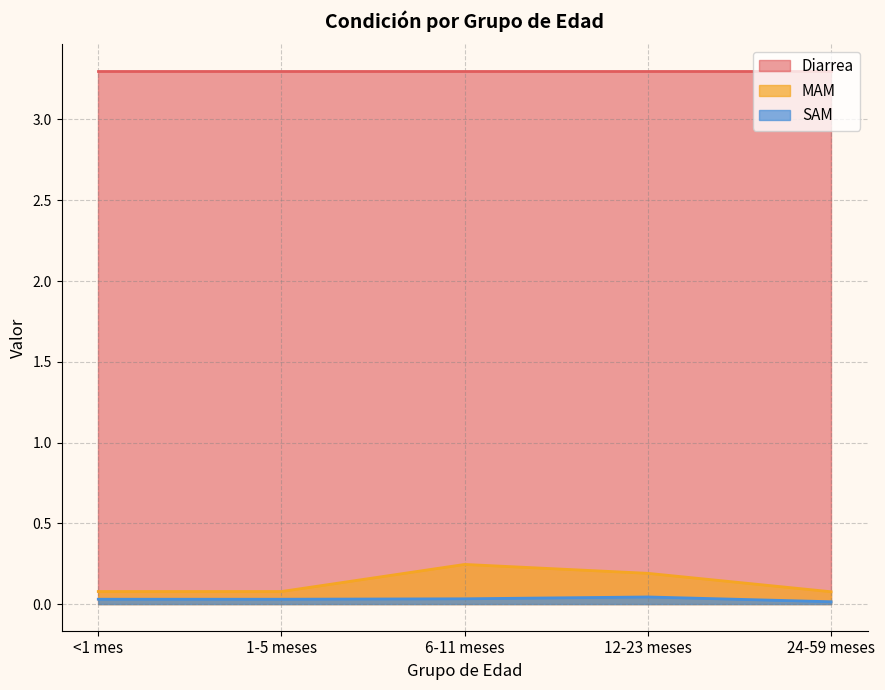

What is the maximum value shown in the chart?

3.3